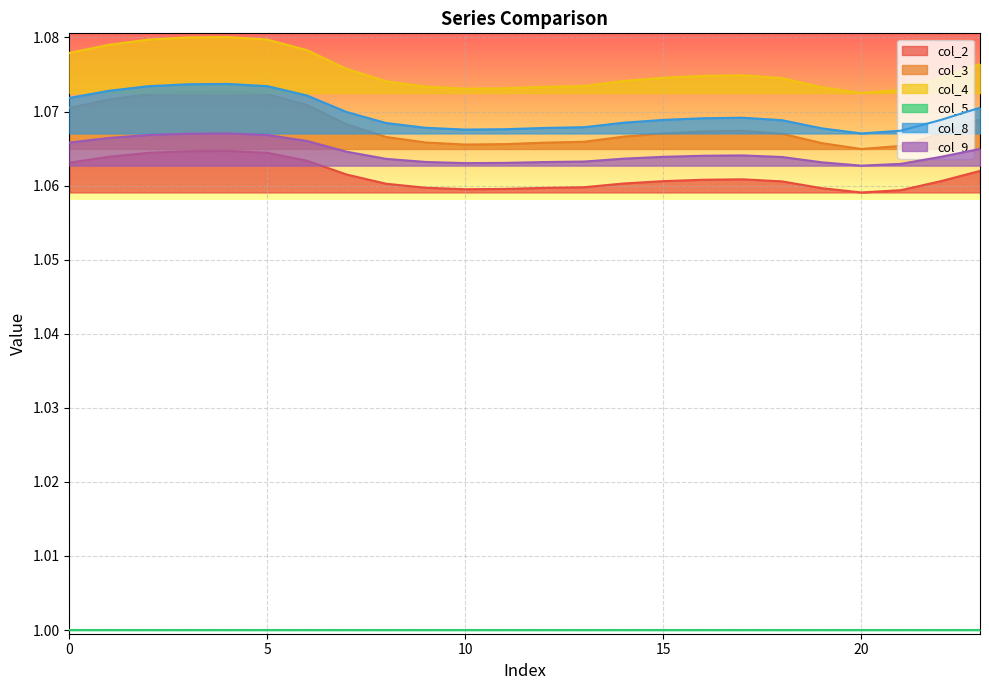

True or false: col_9 and col_3 intersect in this chart.

False